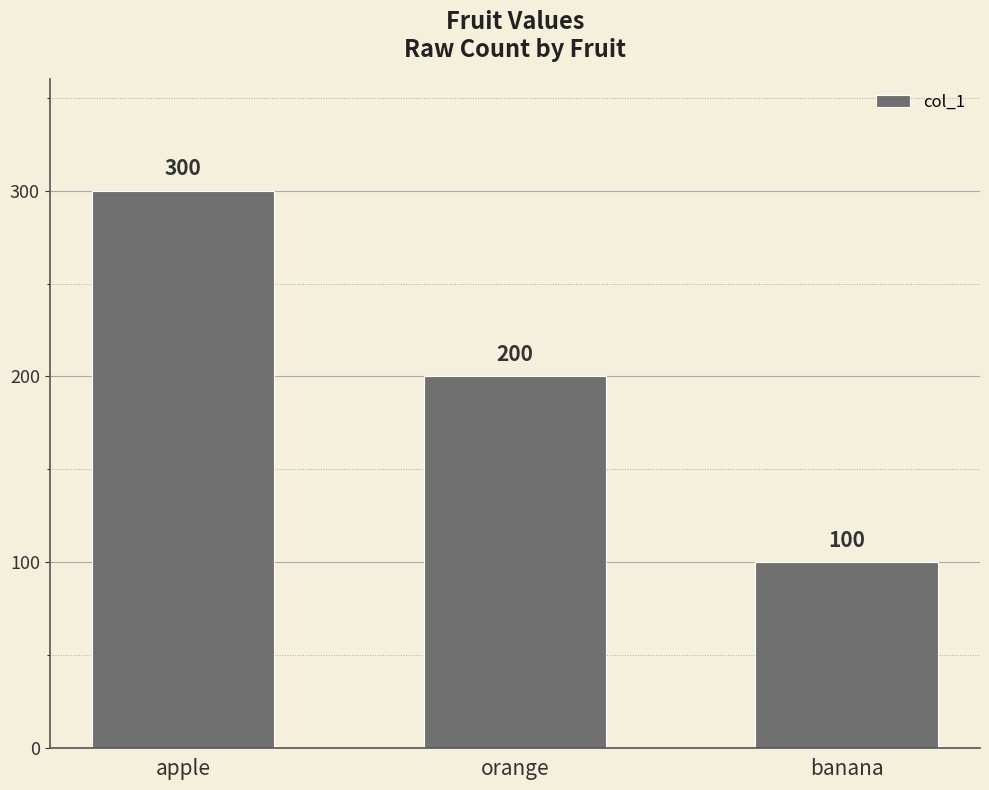

How many bars are there in total?

3